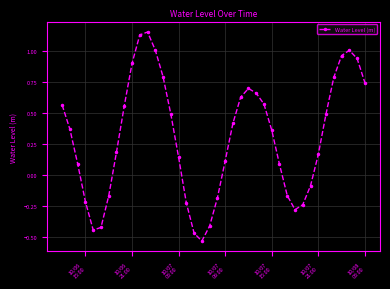

What is the average value?

0.3